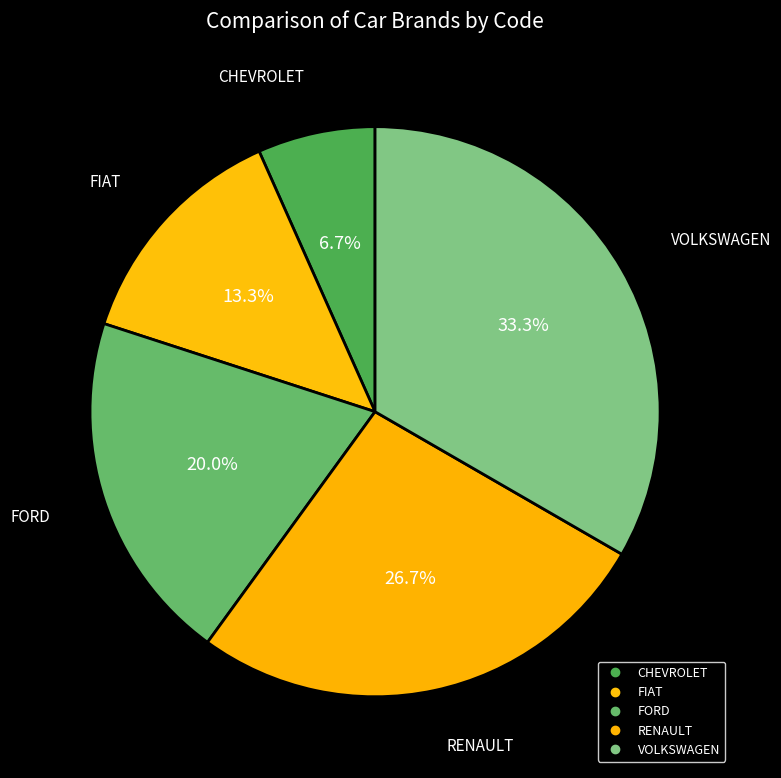

Rank the categories by value from lowest to highest.

CHEVROLET, FIAT, FORD, RENAULT, VOLKSWAGEN